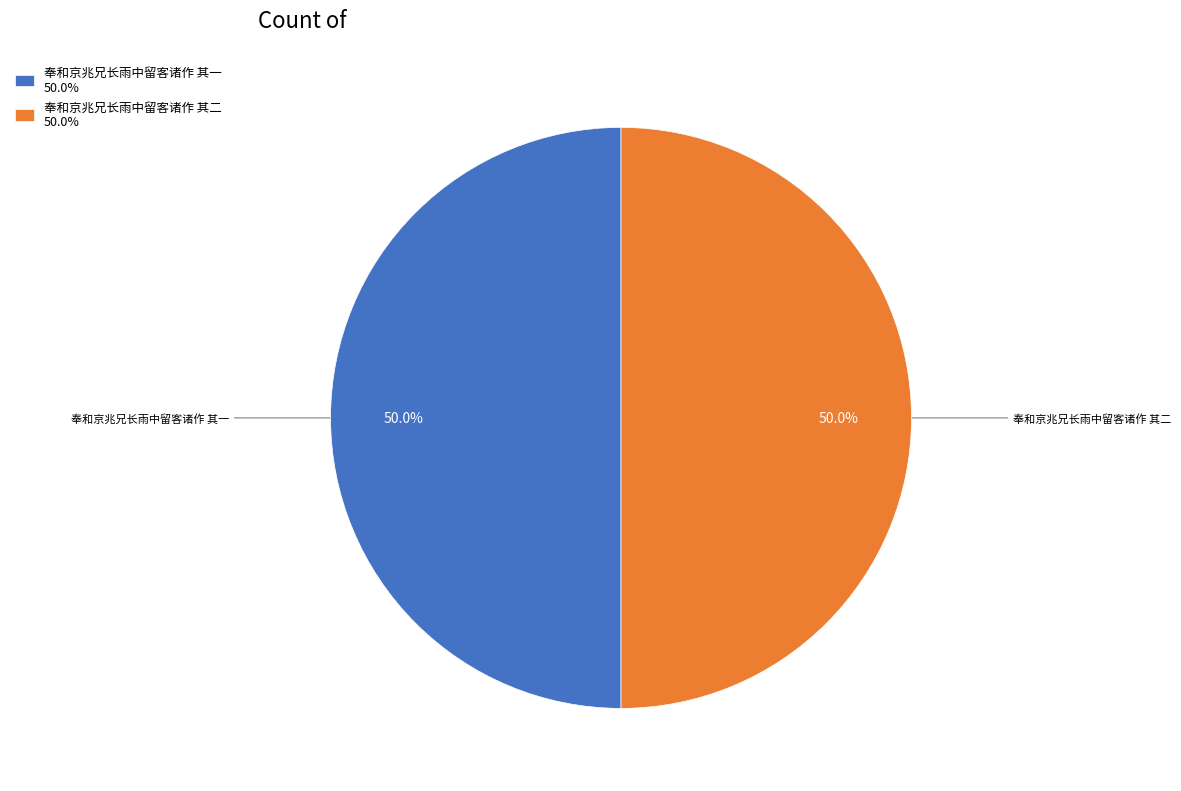

What is the ratio of the value at 奉和京兆兄长雨中留客诸作 其一 50.0% to the value at 奉和京兆兄长雨中留客诸作 其二 50.0%?

1.0